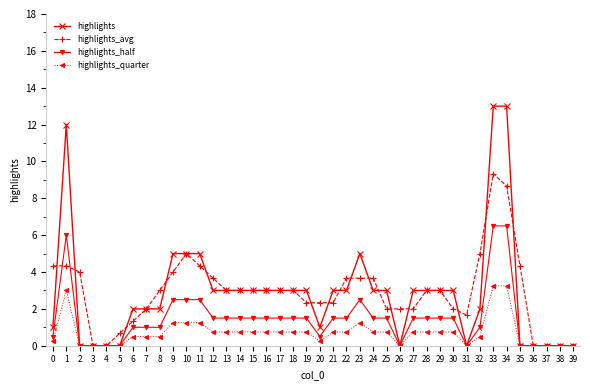

What is the value of the highlights_half point at the 12th from the left?

2.5